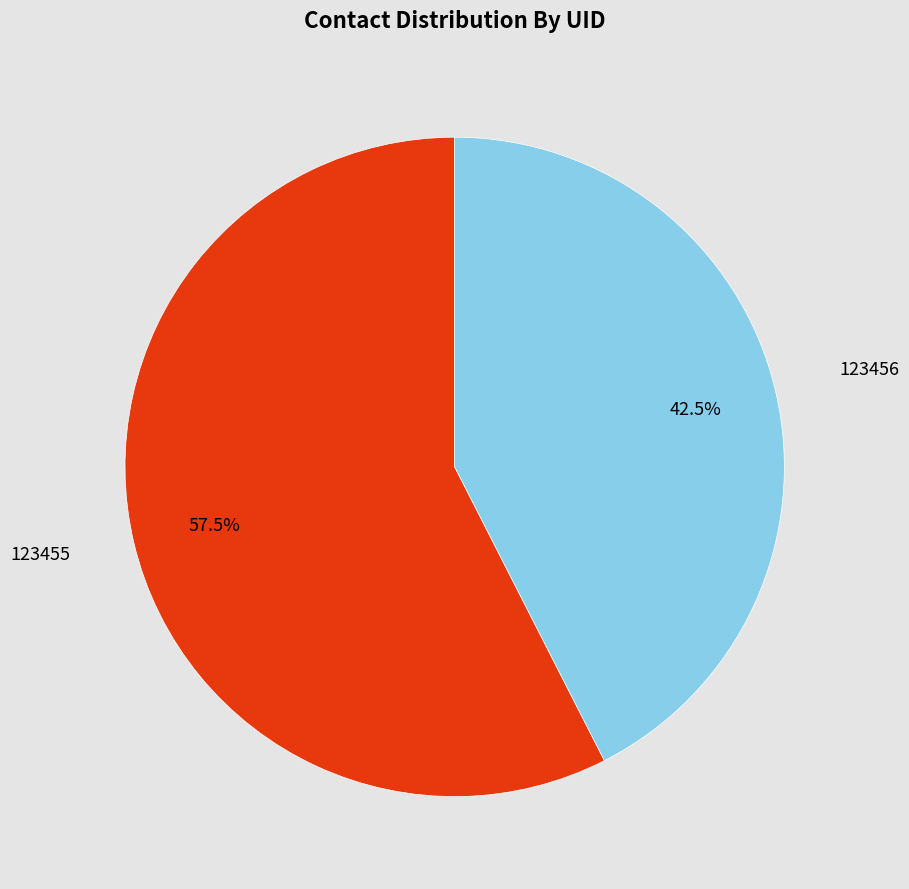

Do 123456 and 123455 together represent more than half of the pie?

Yes